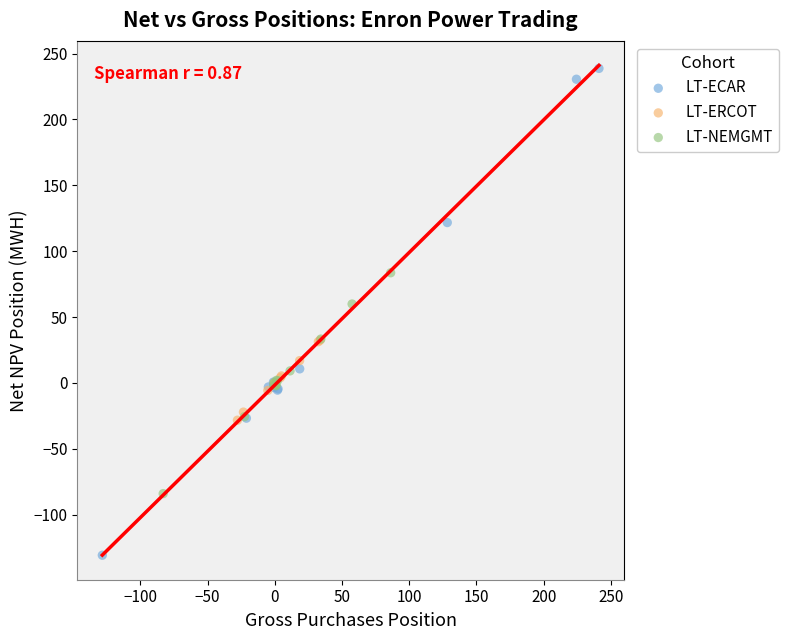

What are all the series names shown in the legend?

LT-ECAR, LT-ERCOT, LT-NEMGMT